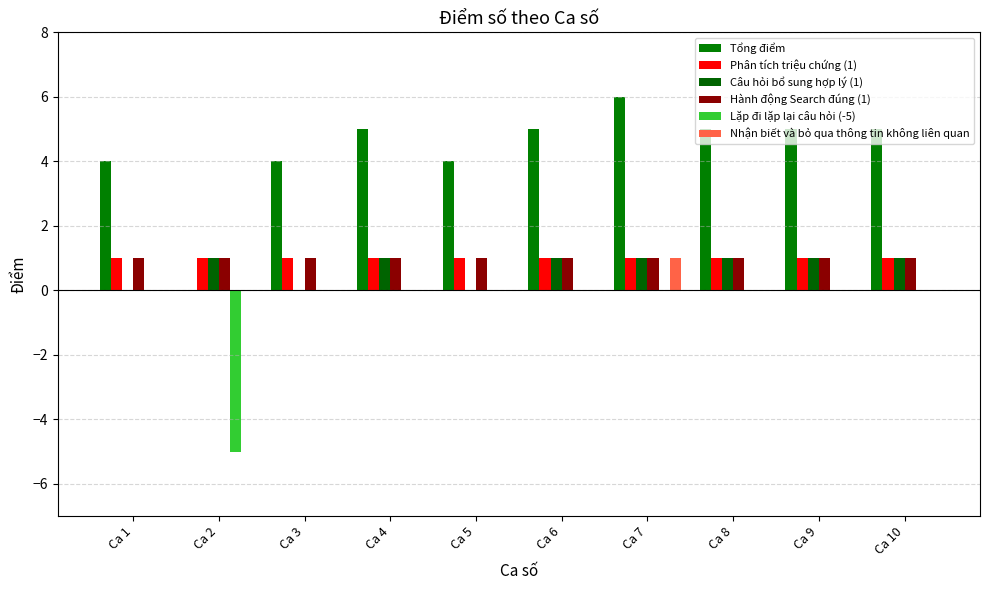

What is the sum of all Phân tích triệu chứng (1) values?

10